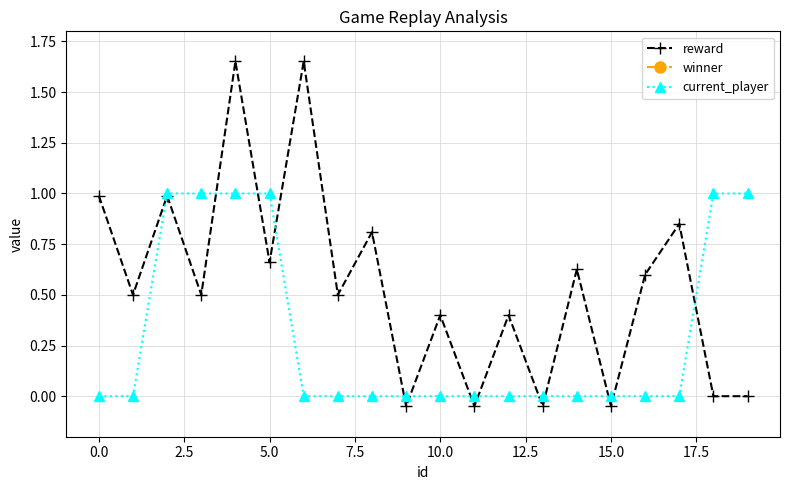

Is it true that current_player equals -0.6 at 15.0?

False